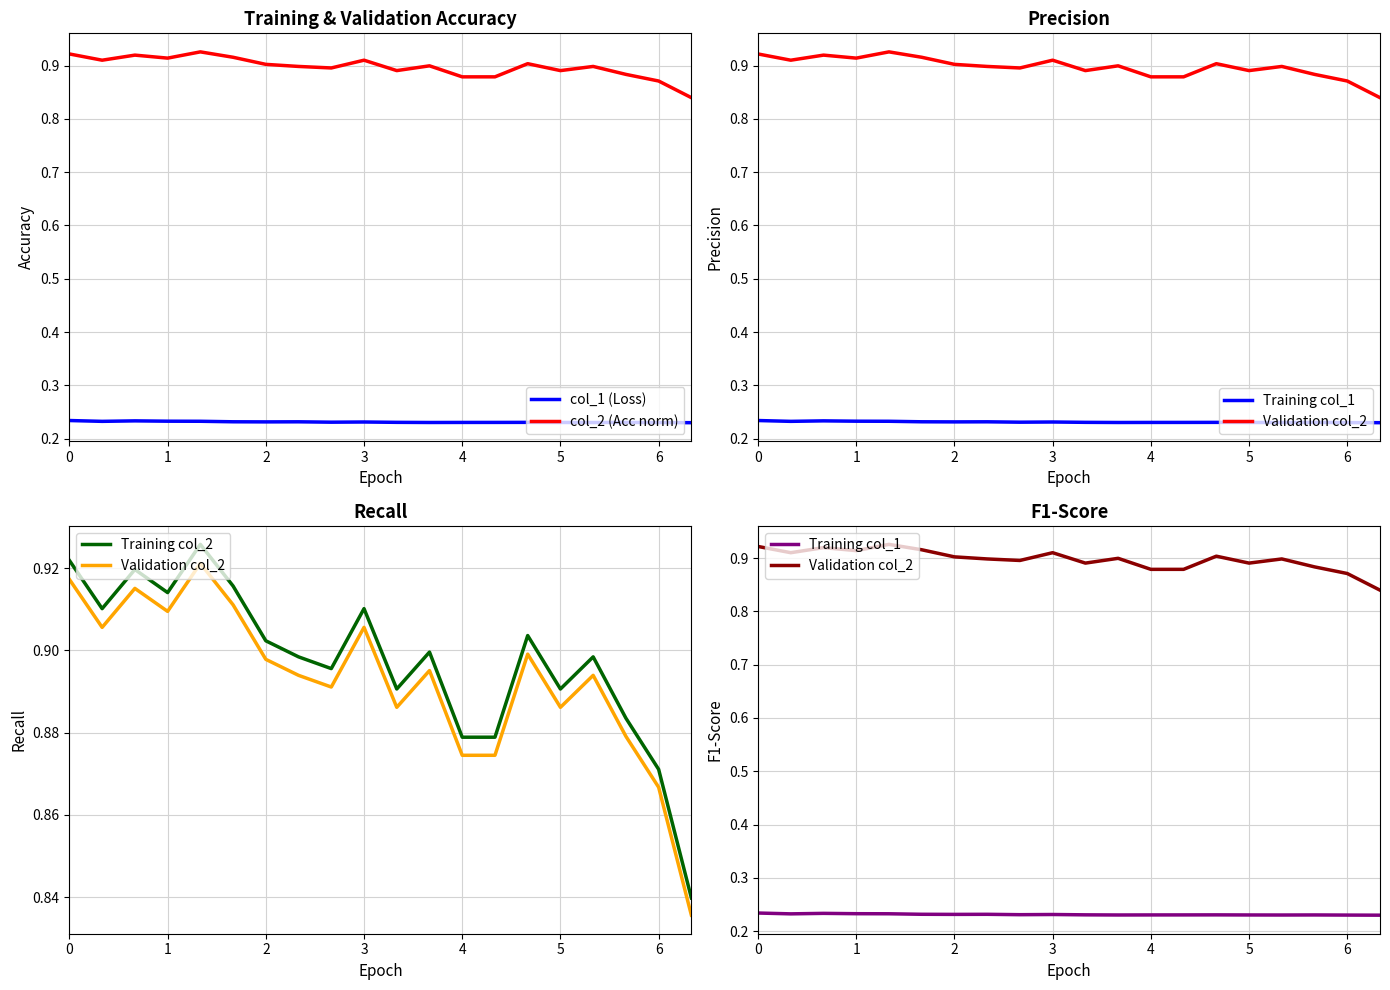

True or false: Training col_1 and Validation col_2 intersect in this chart.

False